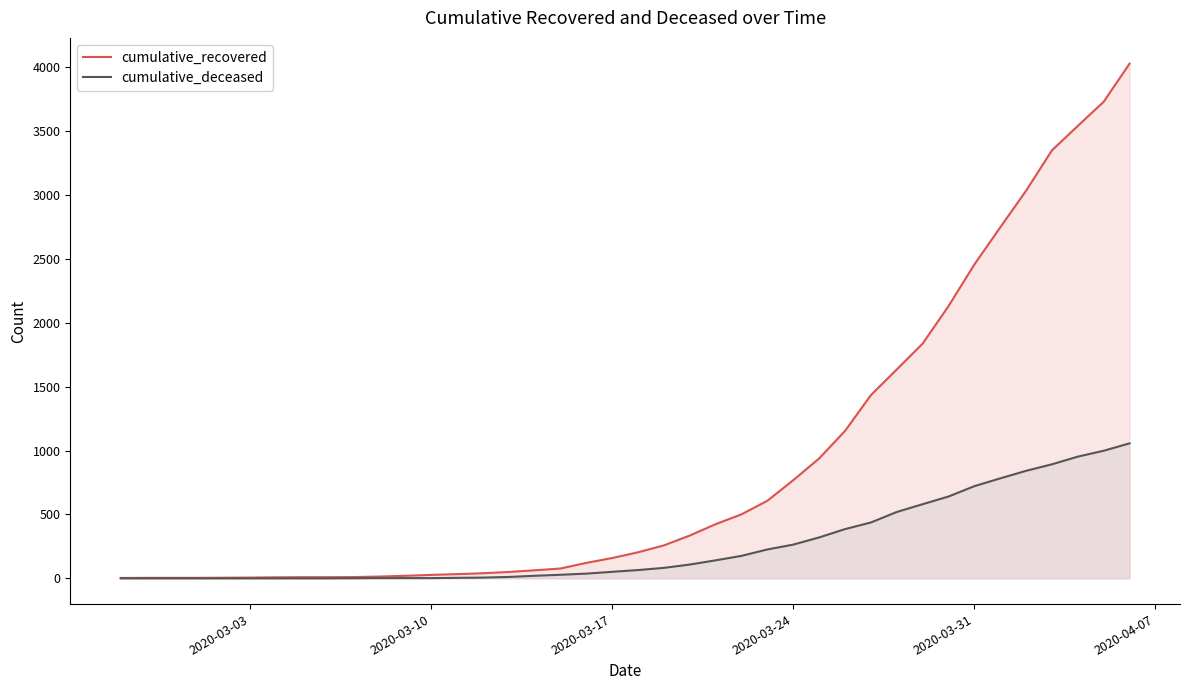

Count the number of data series in this chart.

2